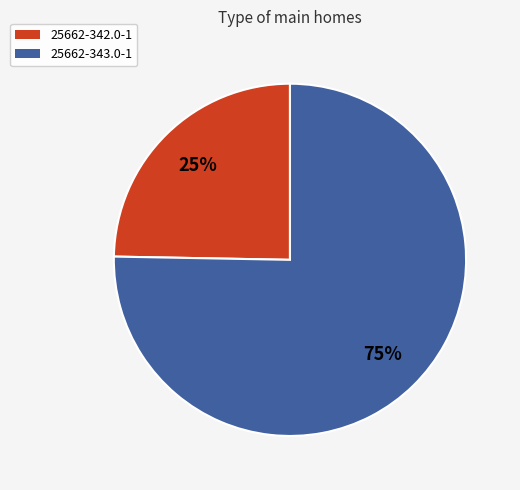

Which has a higher value, 25662-342.0-1 or 25662-343.0-1?

25662-343.0-1